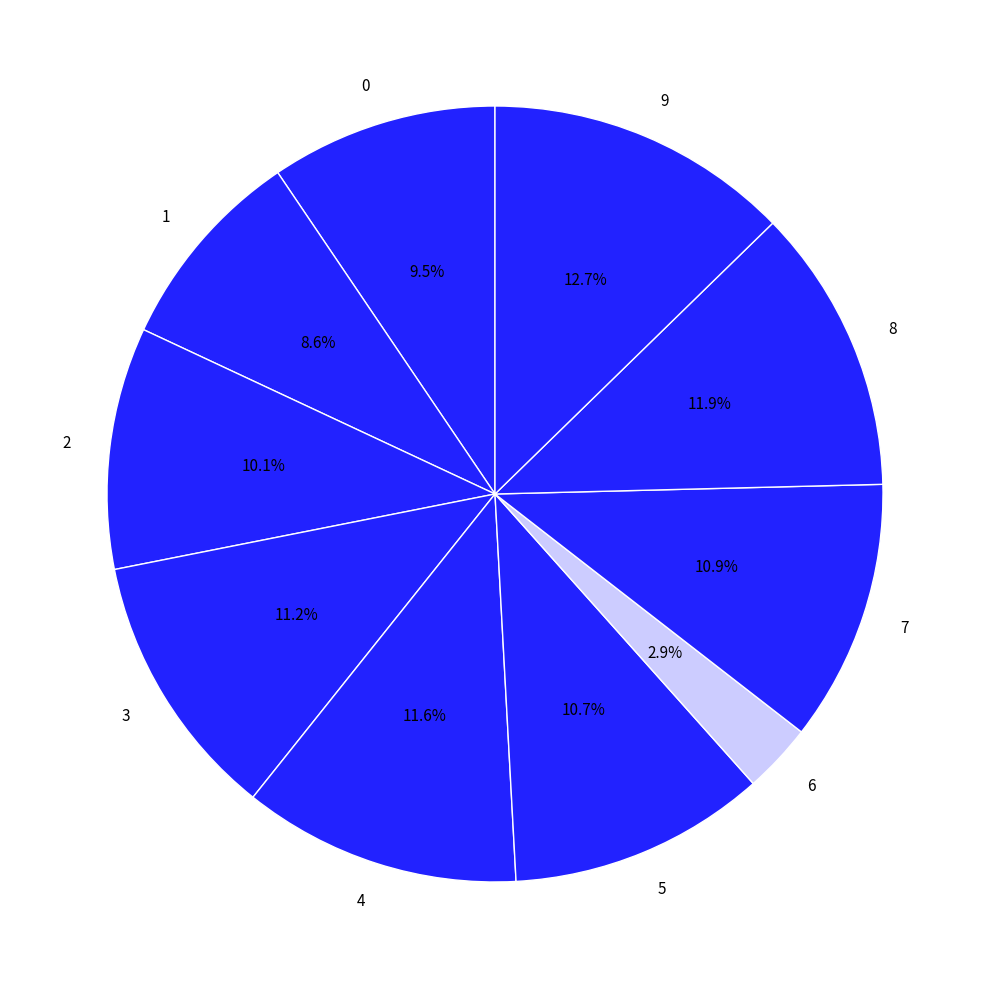

The 5 slice represents 11% of the pie. True or false?

True